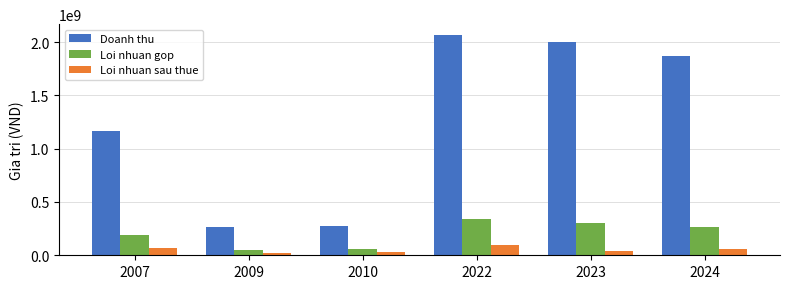

What is the value of the Loi nhuan gop bar at the 1st from the left?

190089502